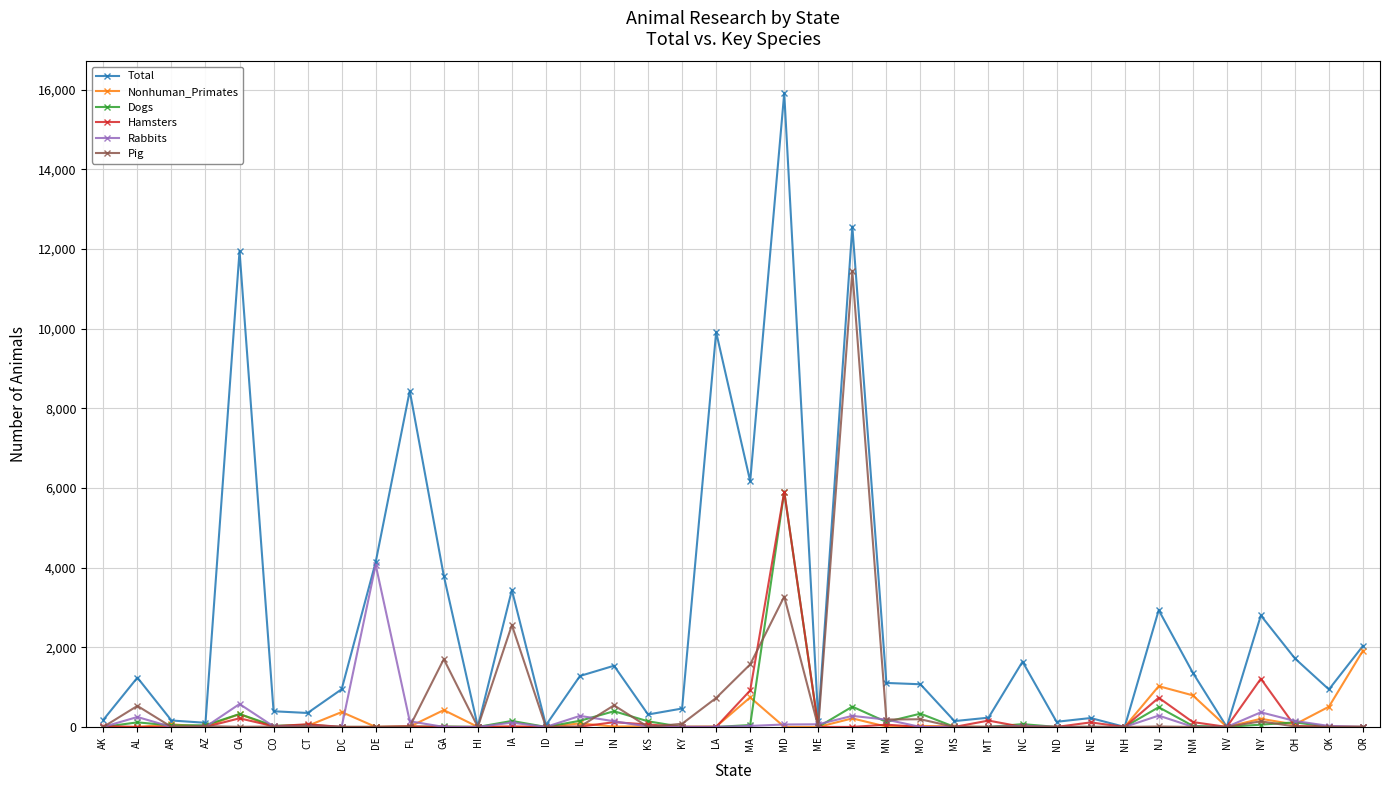

Which series has the largest range (max minus min)?

Total